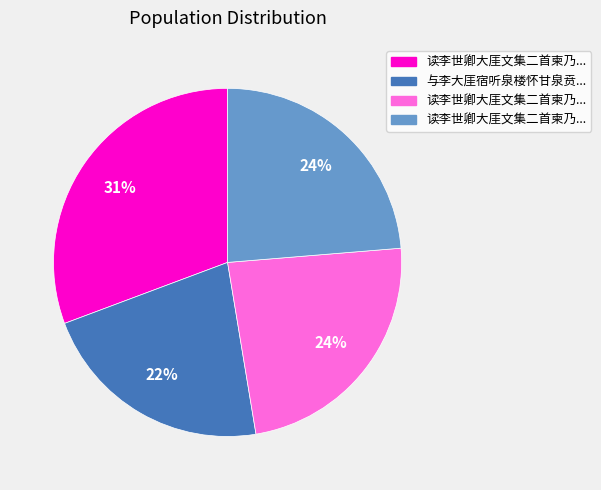

To the nearest percent, what is the difference between the largest and smallest slice percentages?

9%